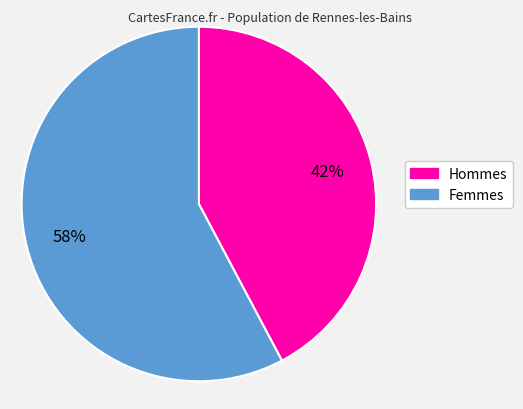

Does any single category account for the majority?

Yes